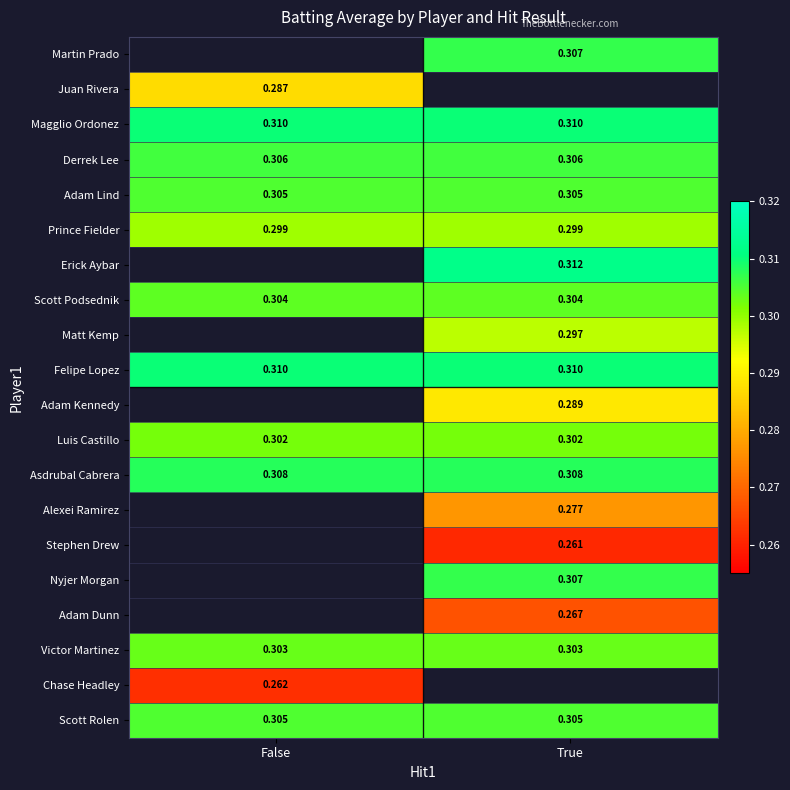

Is the value of Adam Lind at False greater than the value of Juan Rivera at False?

Yes